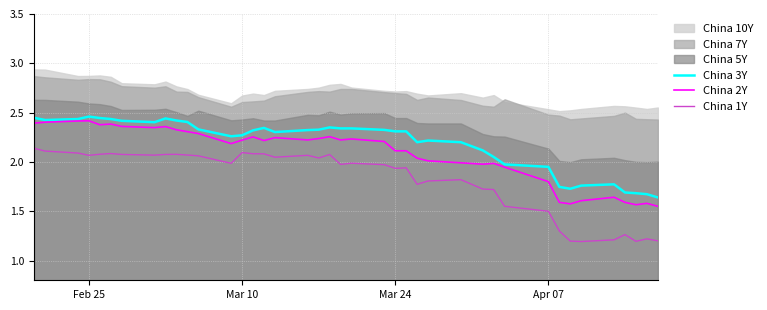

True or false: China 2Y and China 1Y intersect in this chart.

False